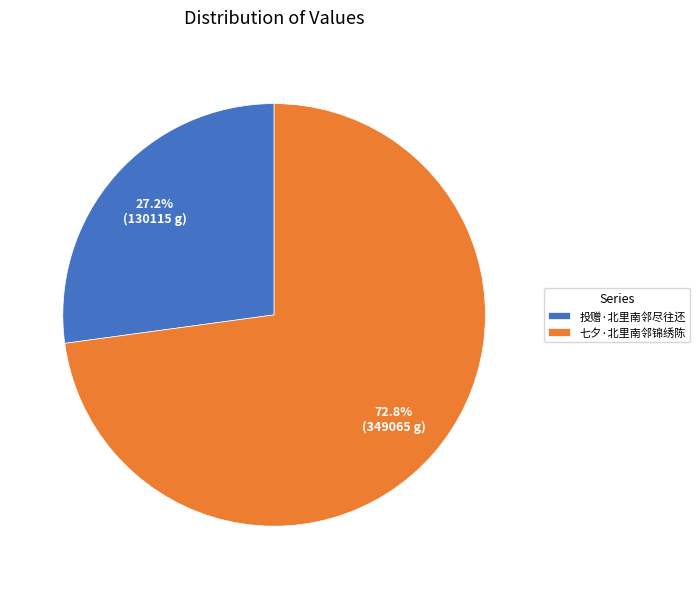

The 七夕·北里南邻锦绣陈 slice represents 73% of the pie. True or false?

True